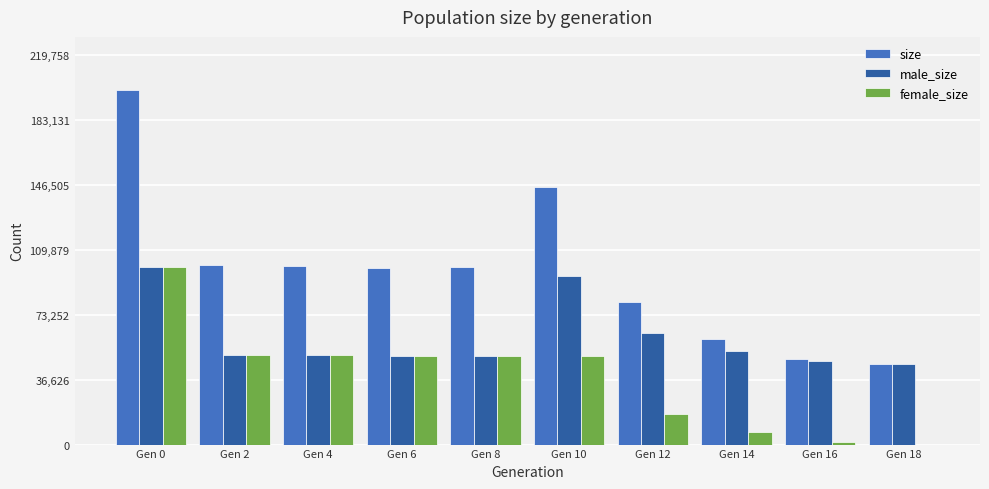

Which series has the largest total across all categories?

size